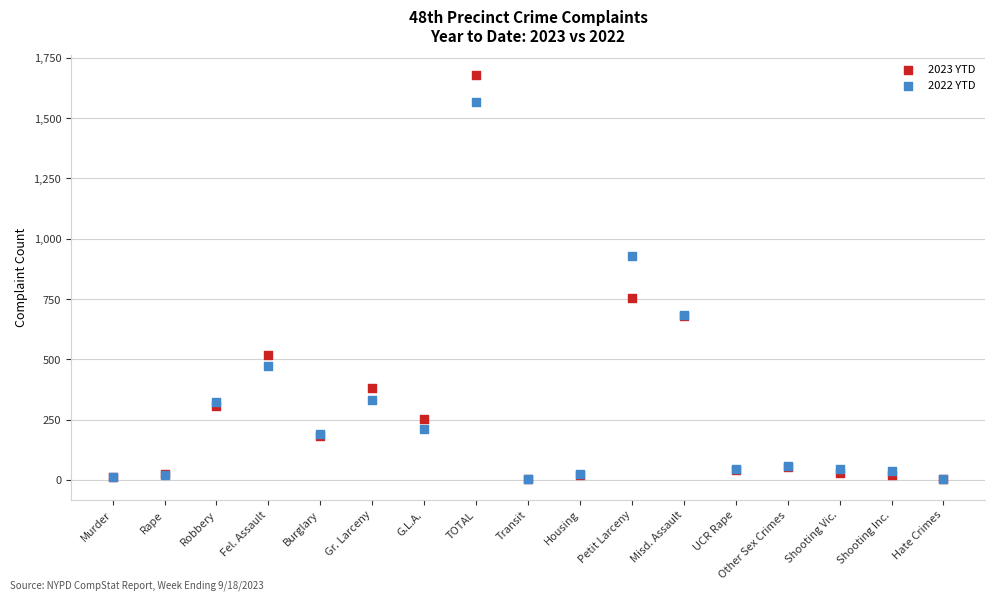

What are all the series names shown in the legend?

2023 YTD, 2022 YTD